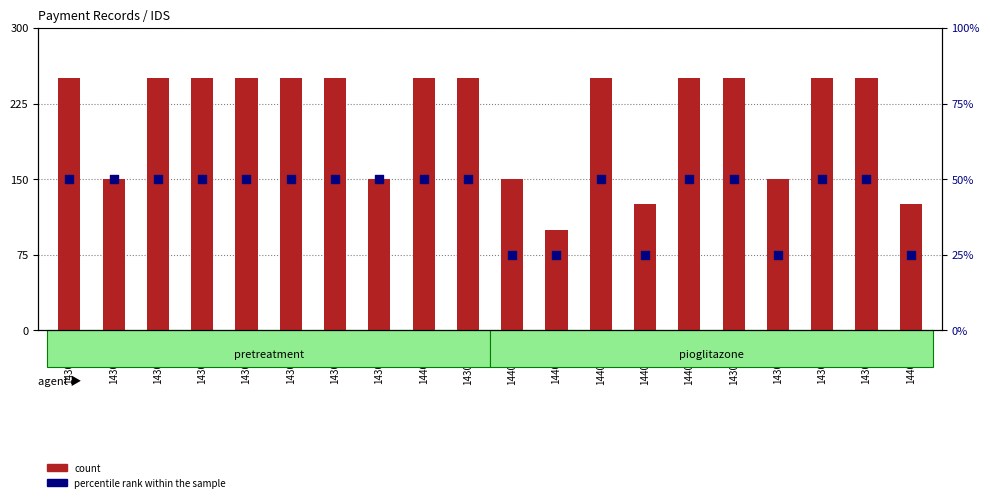

Which series contains the lowest Y value?

percentile rank within the sample